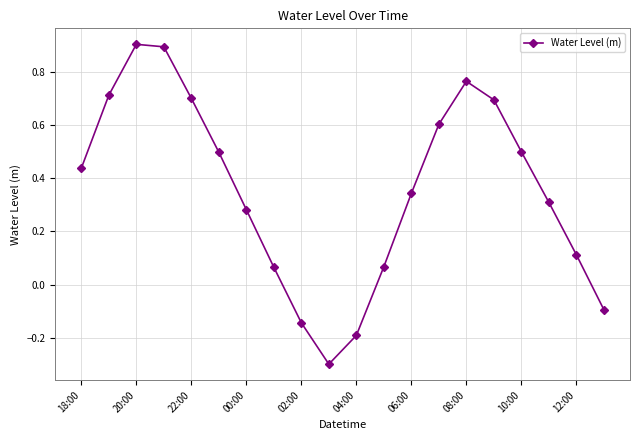

What is the value of the 17th point from the left?

0.5